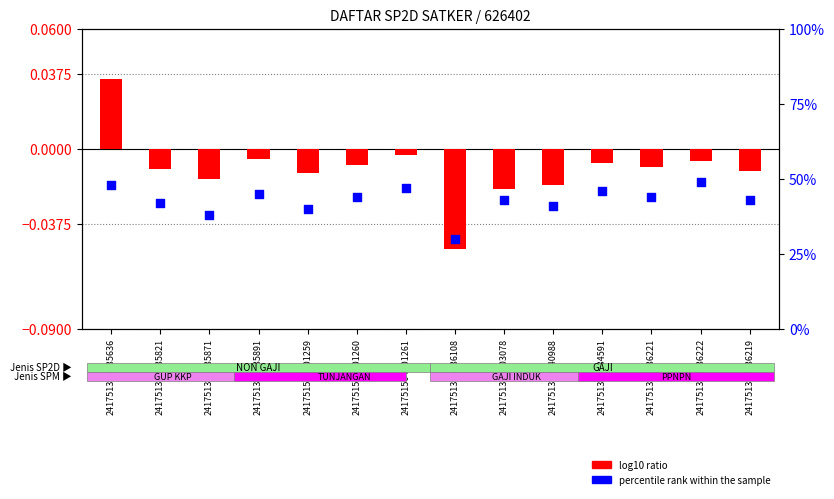

Which series reaches the minimum Y coordinate?

log10 ratio